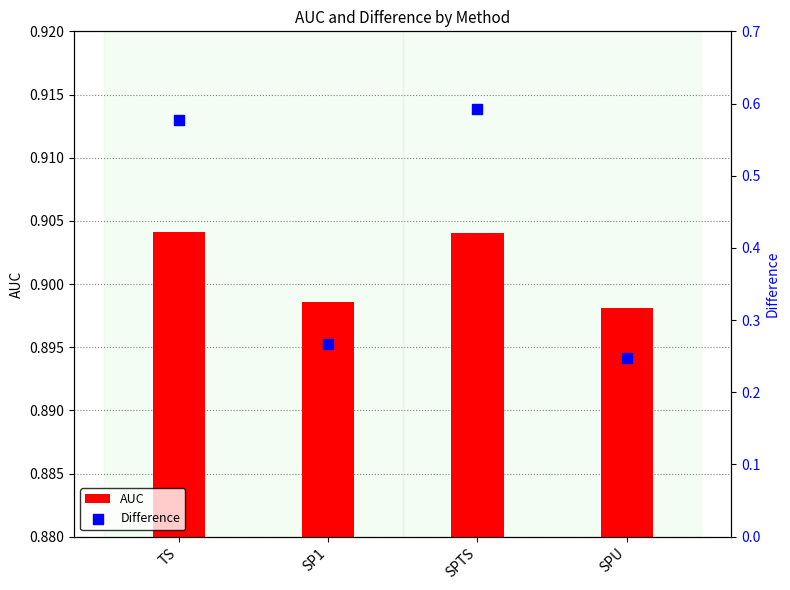

Which series has the widest spread of Y values?

Difference